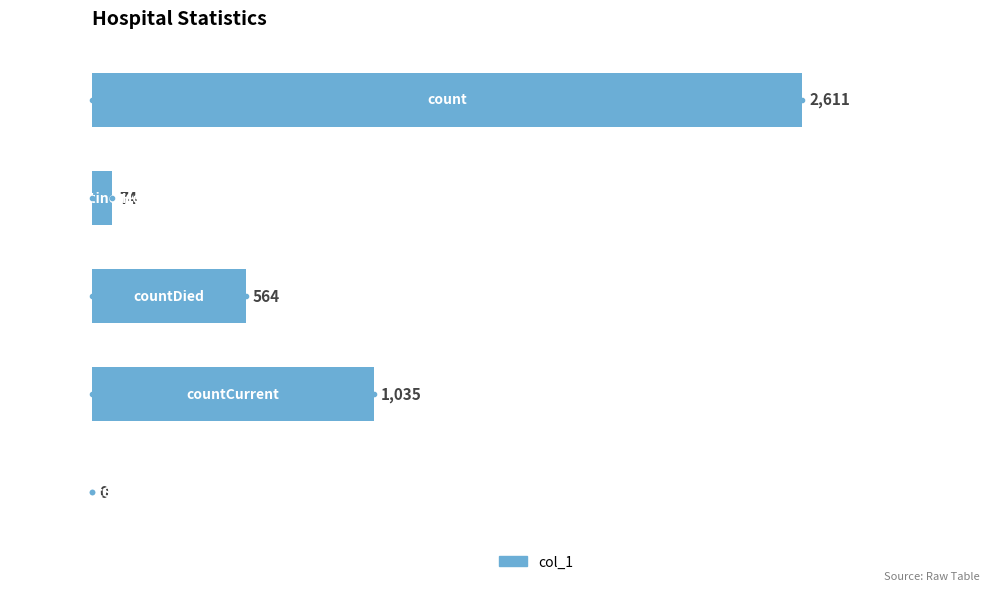

What is the average value?

857